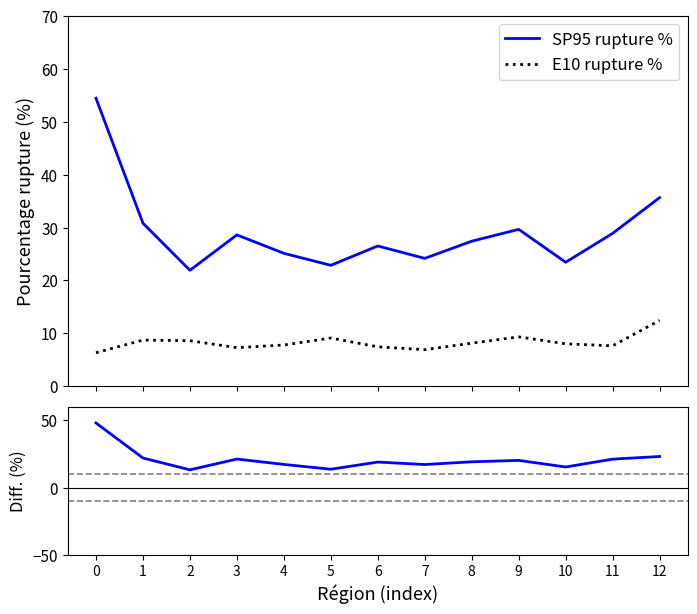

Reading left to right, what are all the values shown in this chart?

SP95 rupture %: 54.5	30.8	21.9	28.6	25.1	22.9	26.5	24.2	27.4	29.7	23.4	28.9	35.7
E10 rupture %: 6.3	8.7	8.6	7.3	7.8	9.1	7.5	6.9	8.2	9.3	8.0	7.7	12.4
Diff. SP95 - E10 (%): 48.1	22.1	13.3	21.3	17.3	13.8	19.1	17.3	19.3	20.3	15.4	21.3	23.2